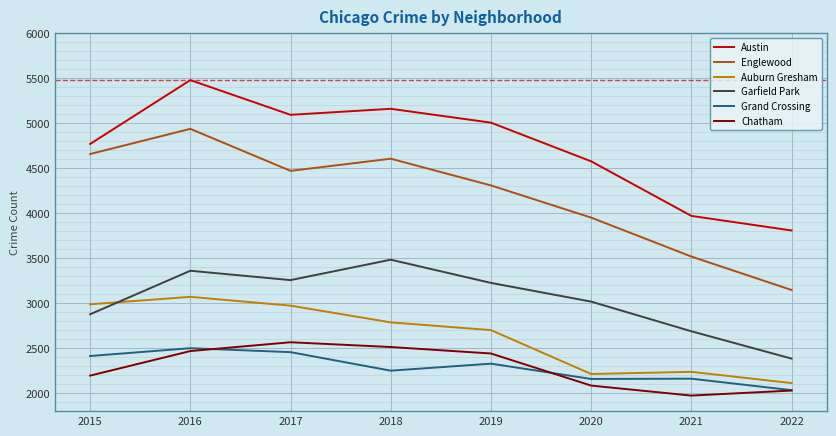

What is the difference between the Chatham values at 2020 and 2018?

429